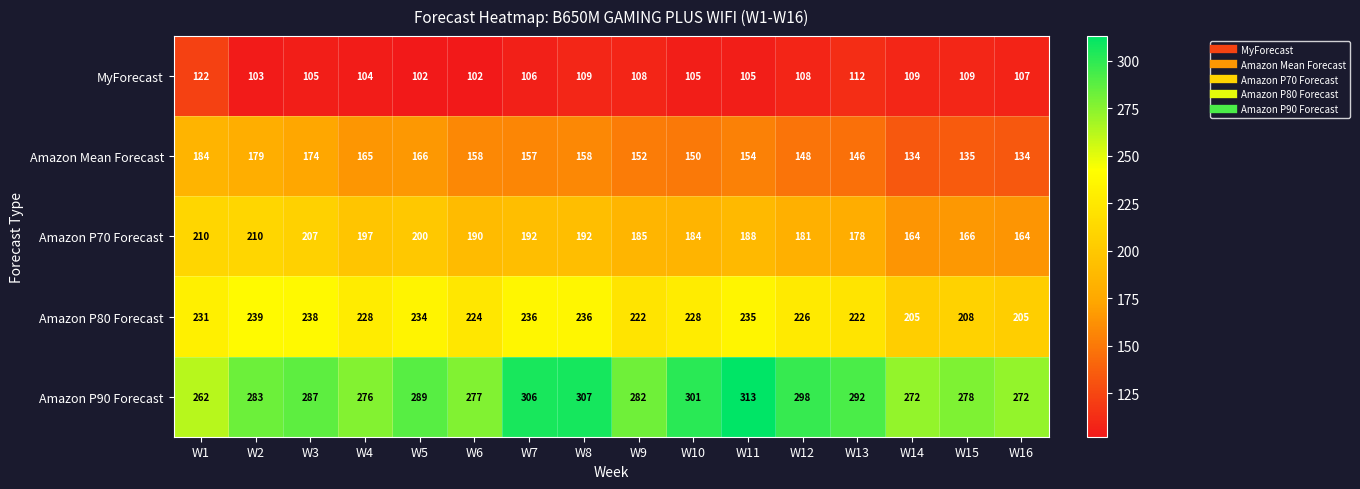

What is the sum of the Amazon P70 Forecast values at W4 and W11?

385